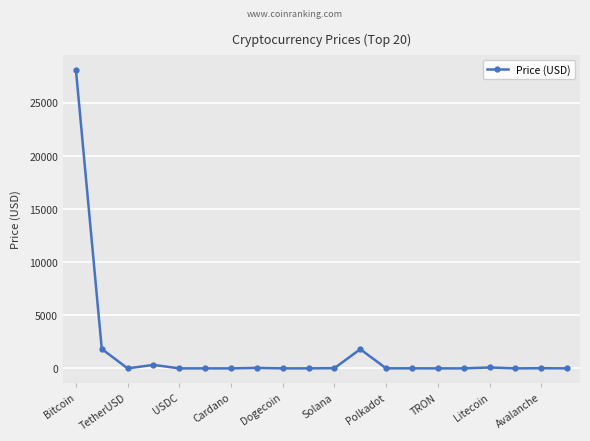

What is the average value?

1614.2